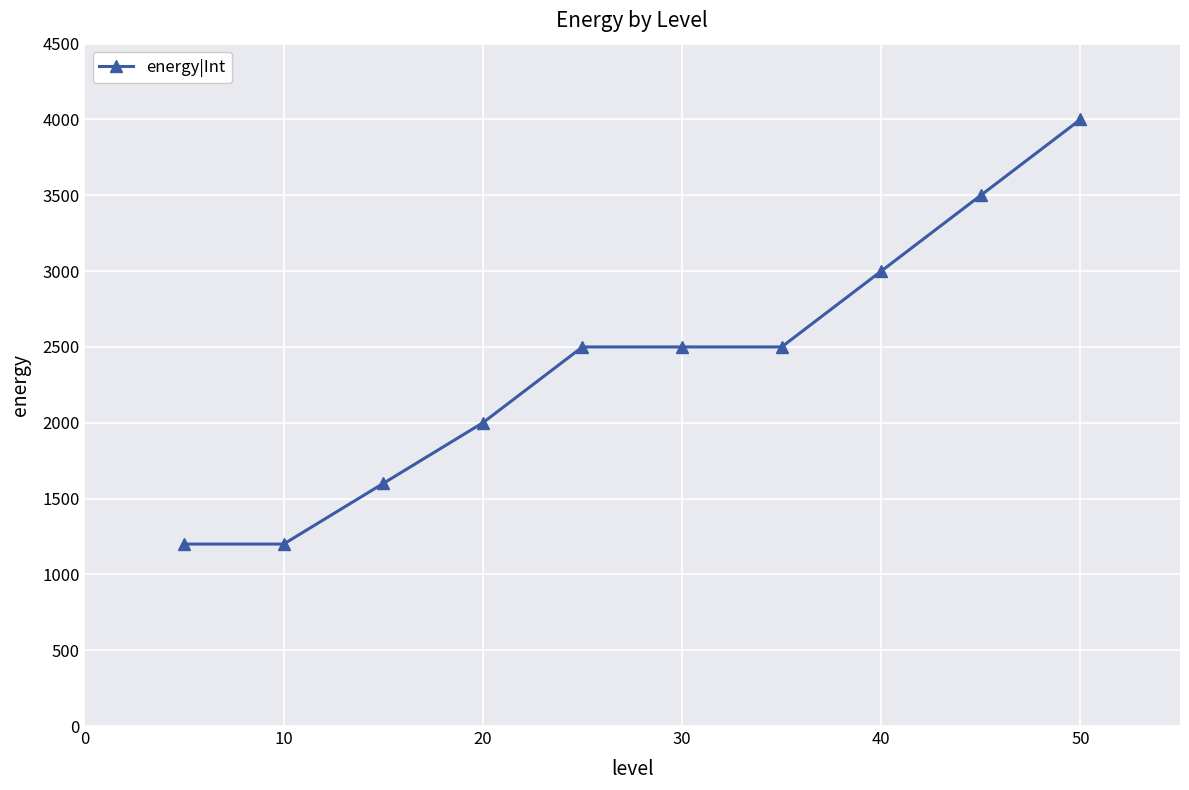

What is the value of the 5th point from the left?

2500